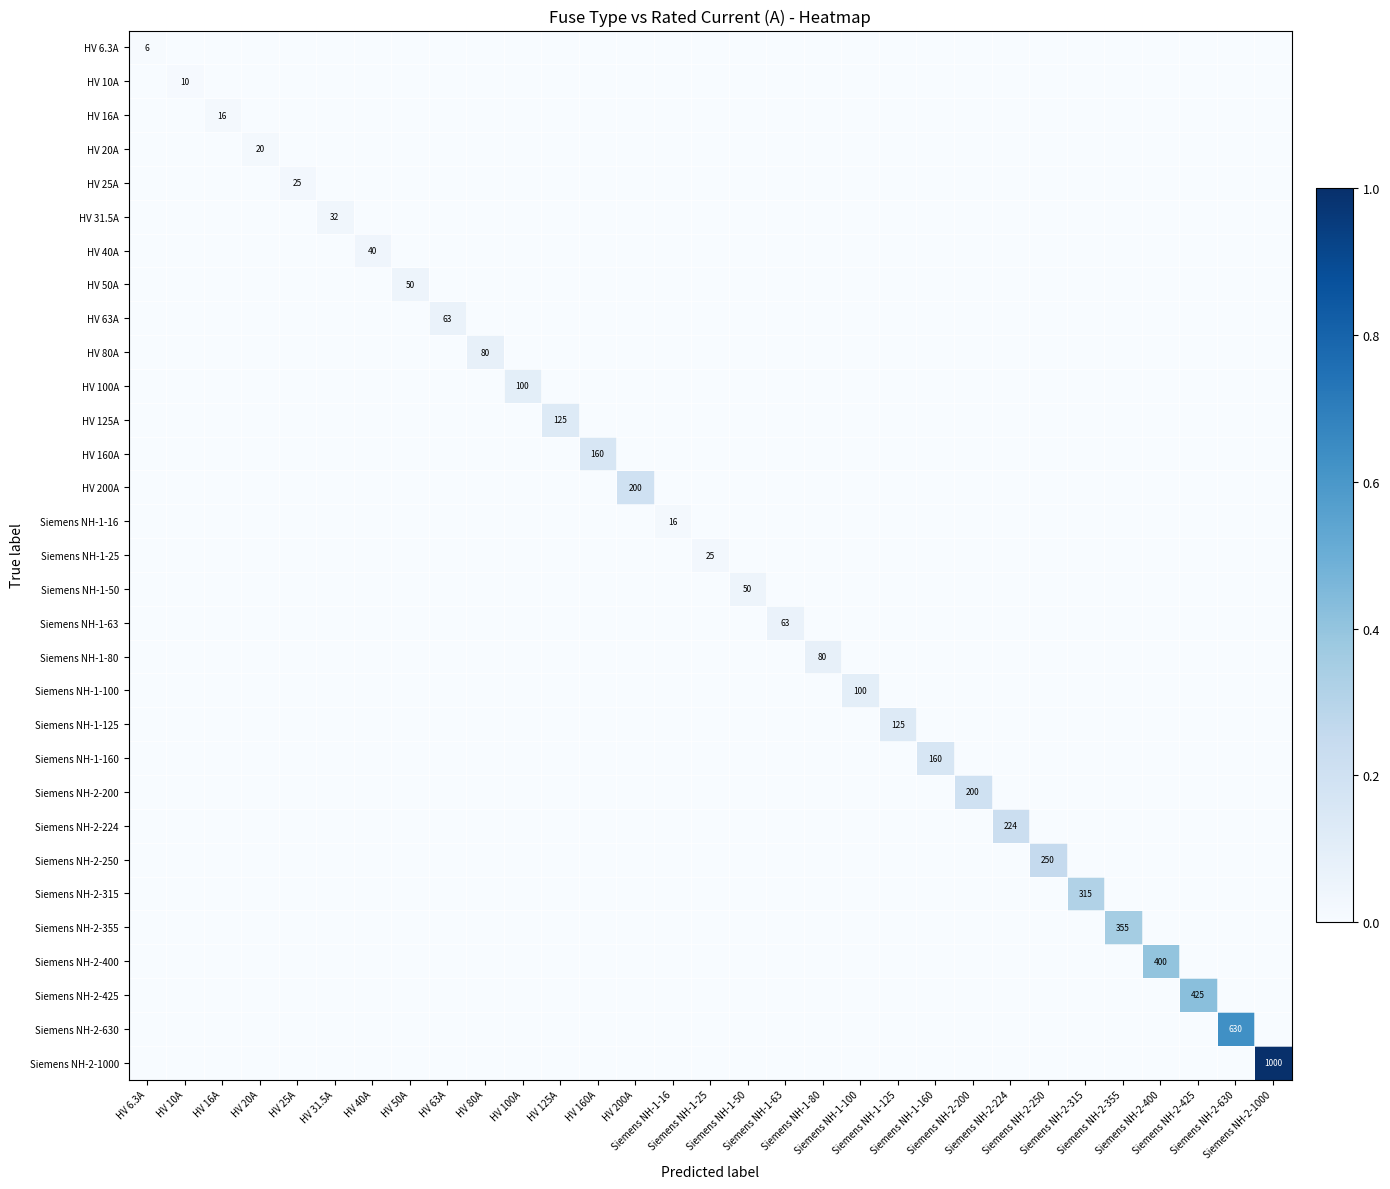

What is the maximum value for HV 80A?

0.1